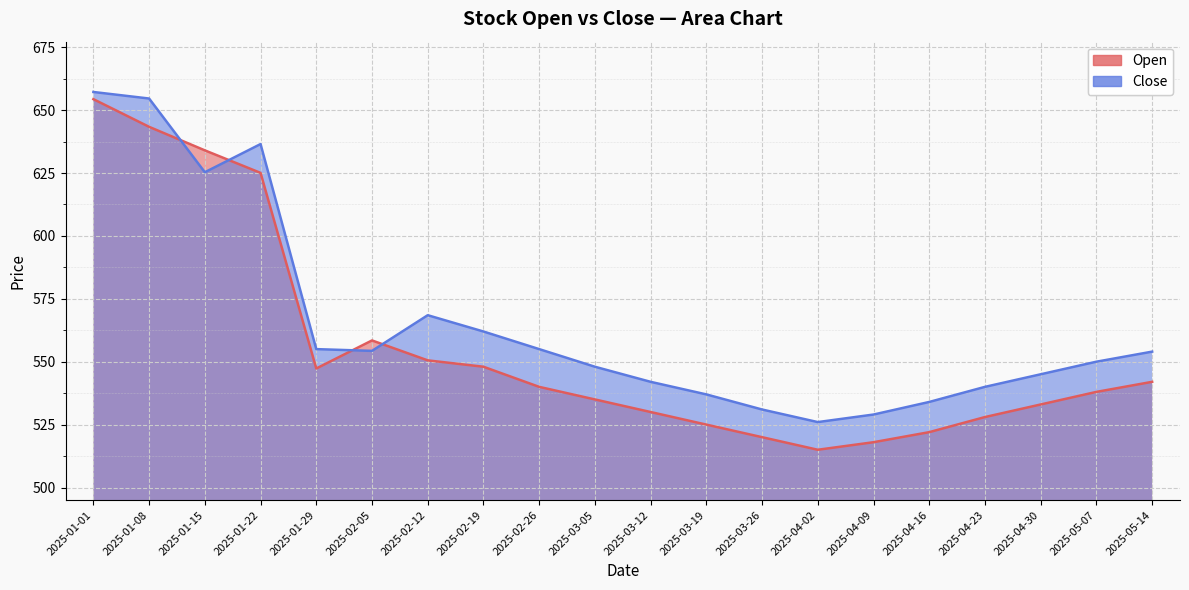

What position from the right is 2025-04-30?

3